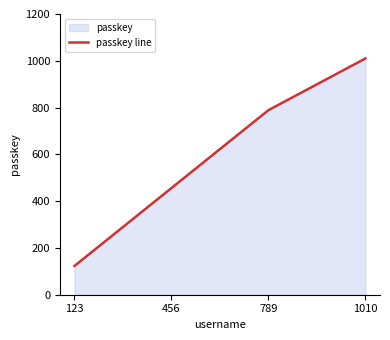

Which has a higher value, 789 or 456?

789